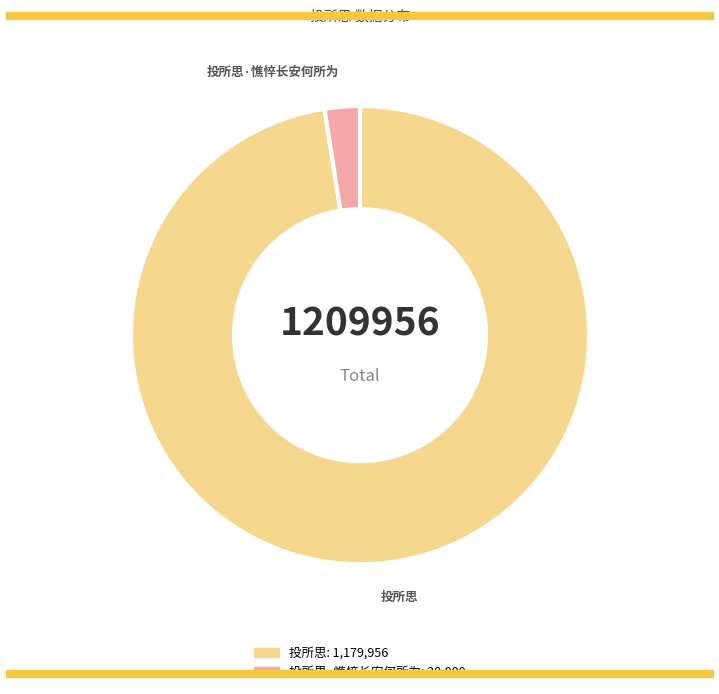

Count the number of slices in the pie.

2